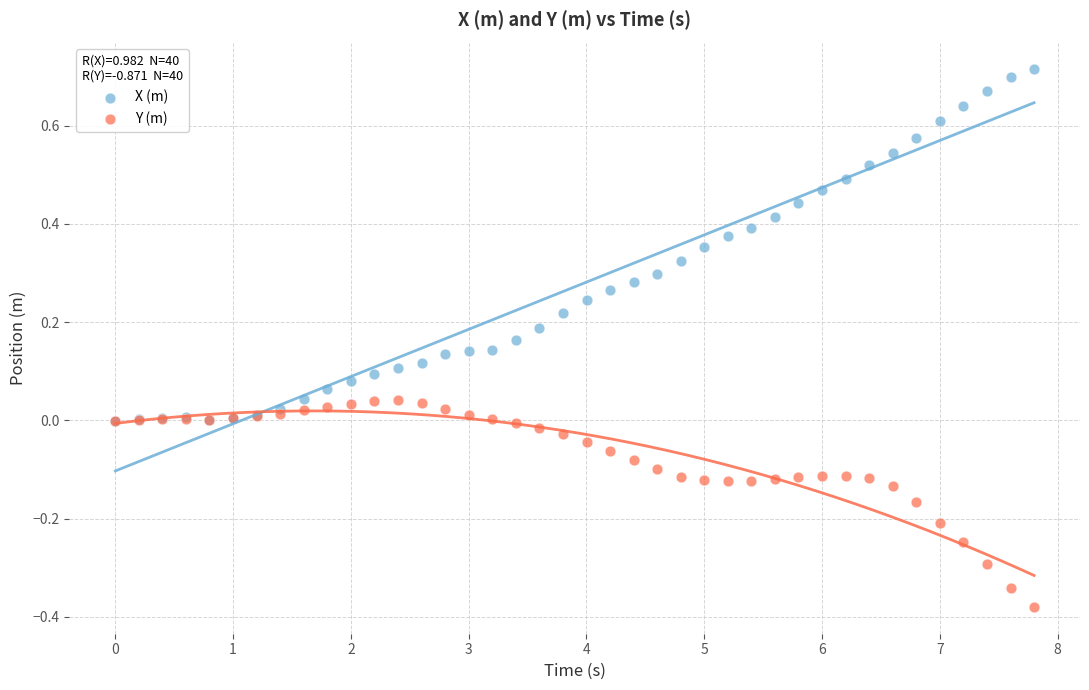

Which series contains the lowest Y value?

Y (m)